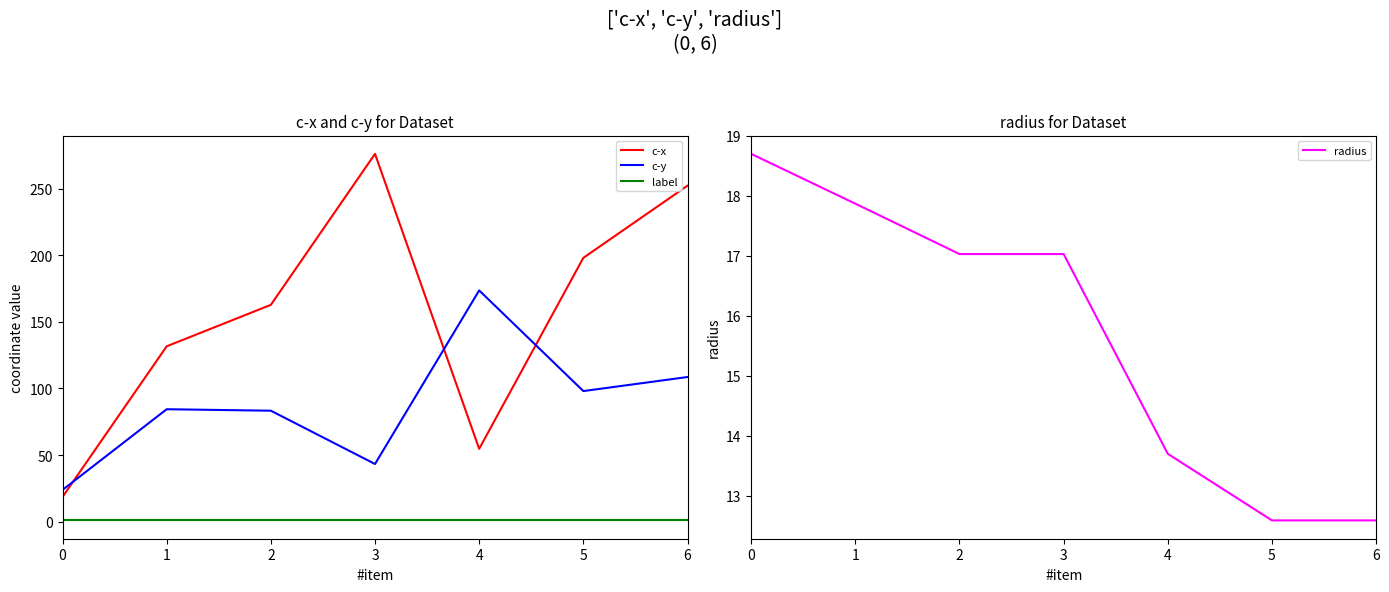

Between 5 and 6, which series saw the biggest shift?

c-x